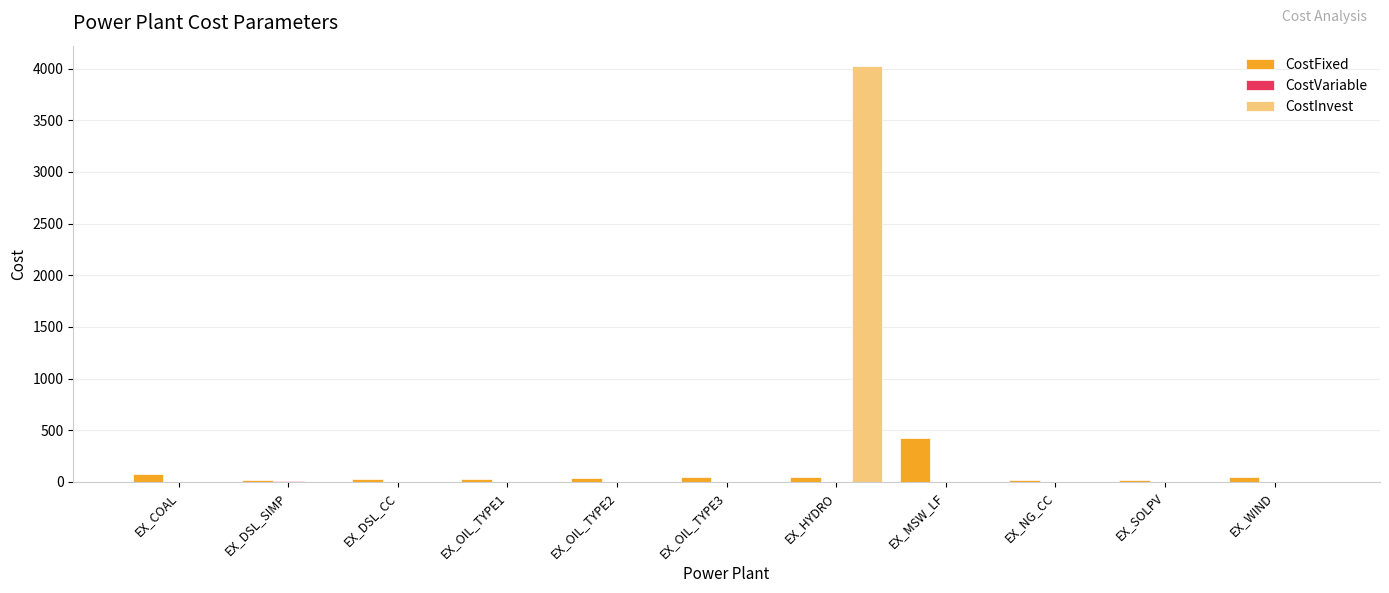

Where does the CostFixed series first go above 34?

EX_COAL